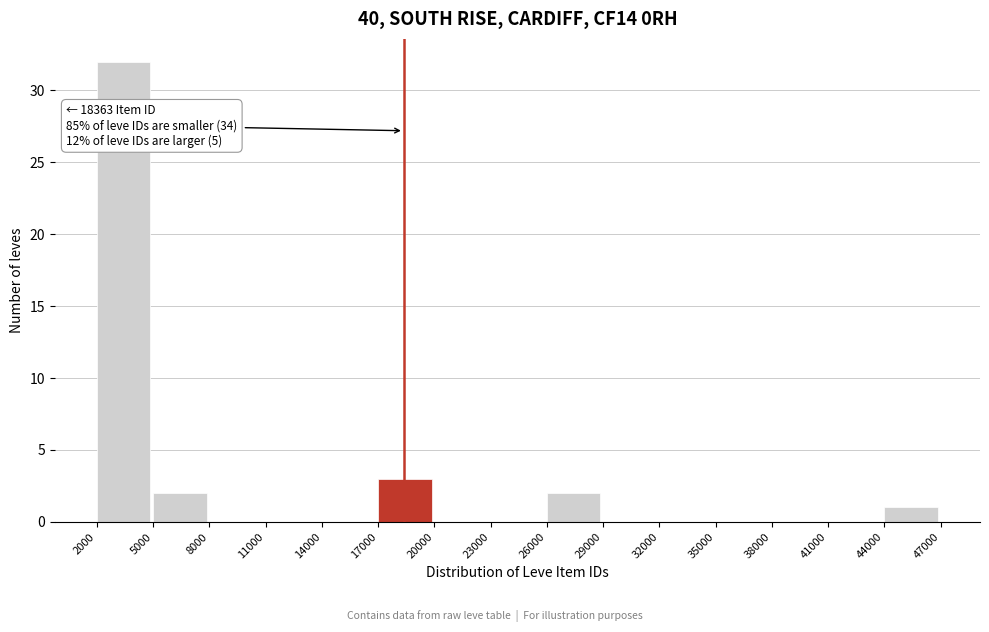

Over which range of the x-axis is the bar tallest?

2000 to 5000